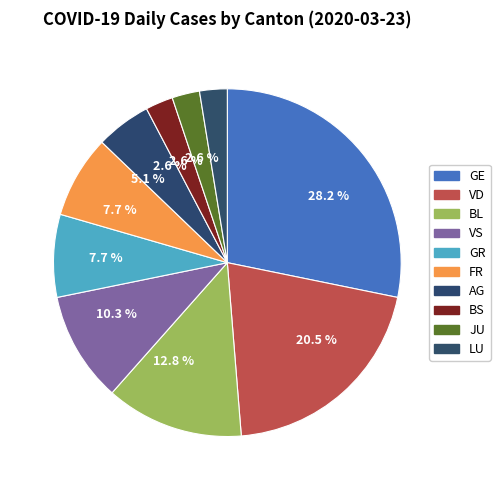

What is the largest slice in the pie chart?

GE